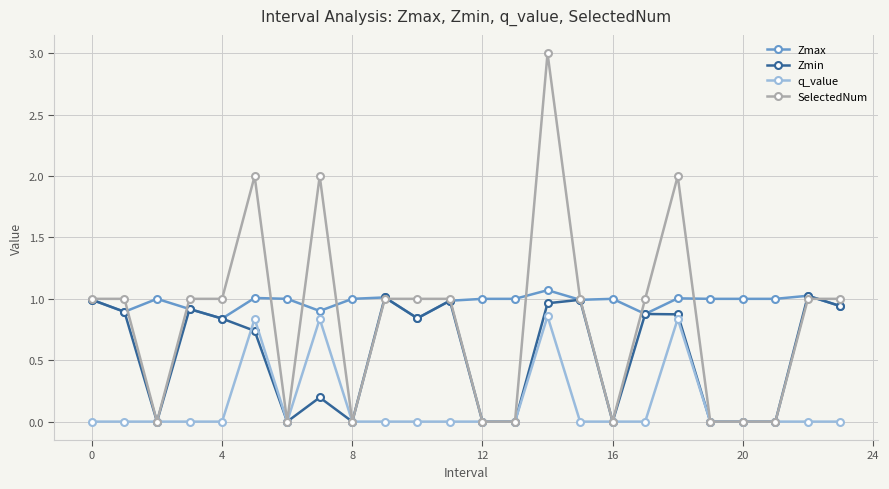

Which series has the largest range (max minus min)?

SelectedNum